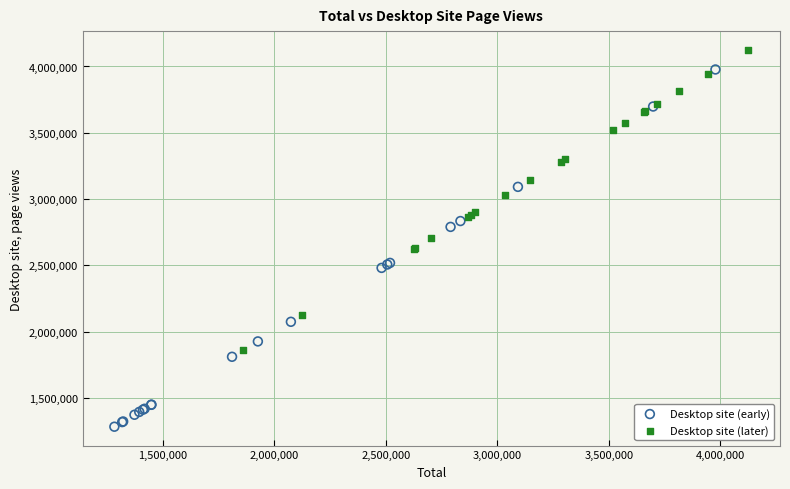

Which series has the widest spread of Y values?

Desktop site (early)